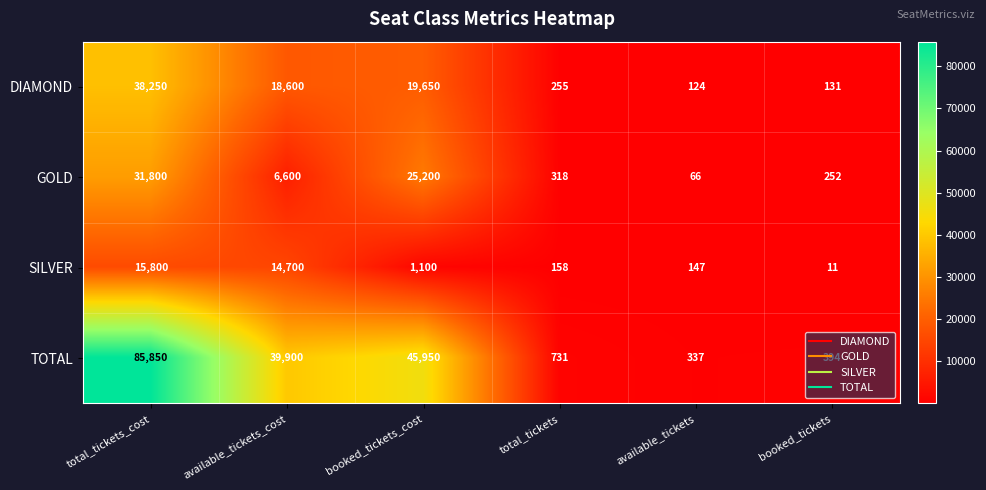

What value does the SILVER series have at booked_tickets_cost, to the nearest 10?

1100